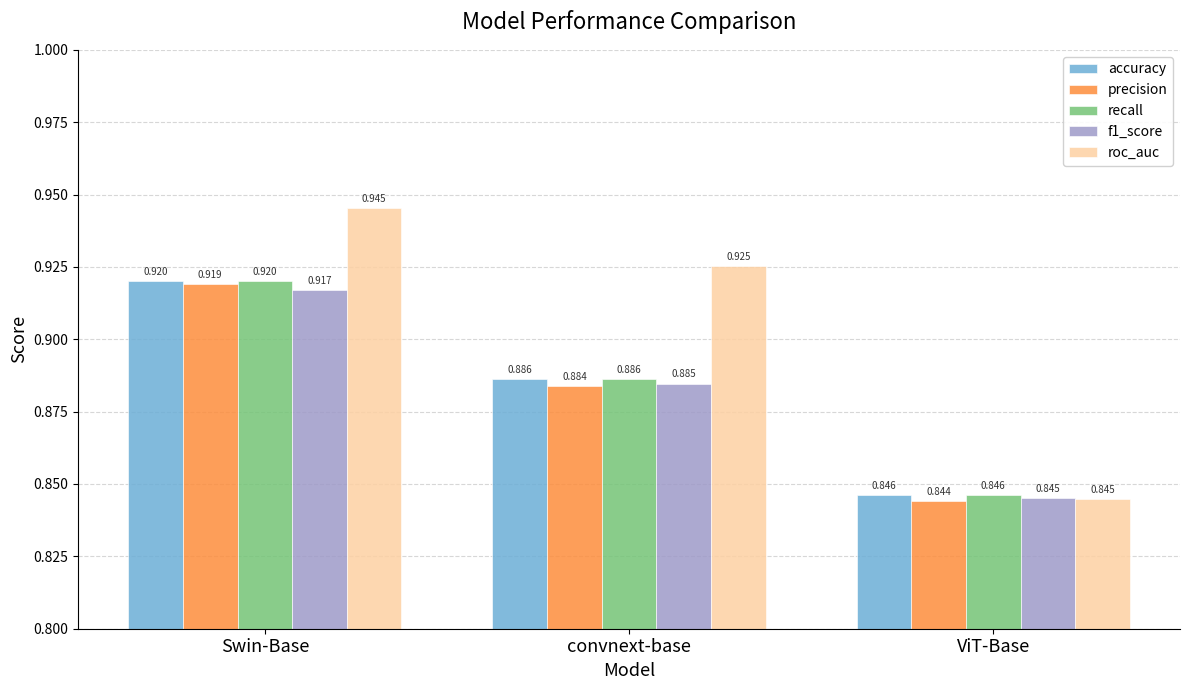

Which category has the highest value across all series?

Swin-Base